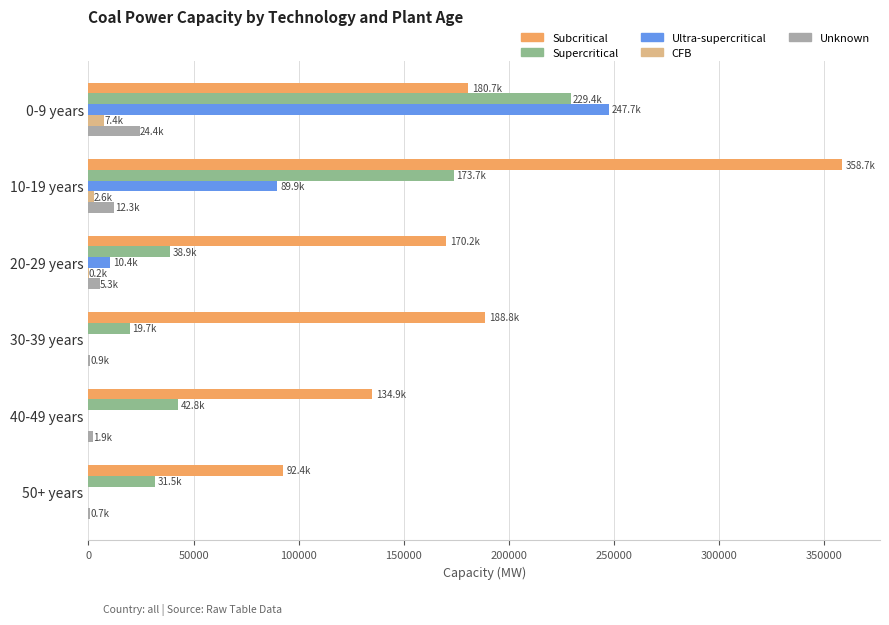

Which series changed the most between 0-9 years and 50+ years?

Ultra-supercritical